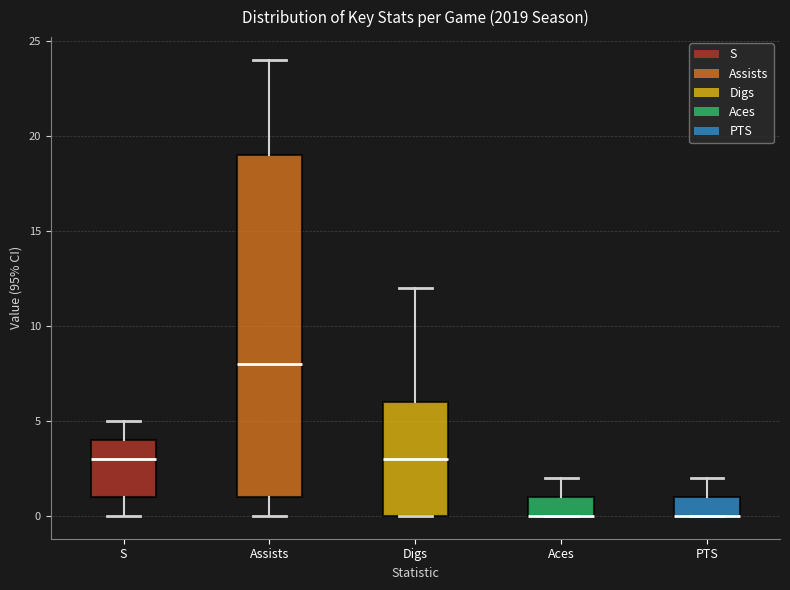

Which box is the tallest, from its lower edge to its upper edge?

Assists